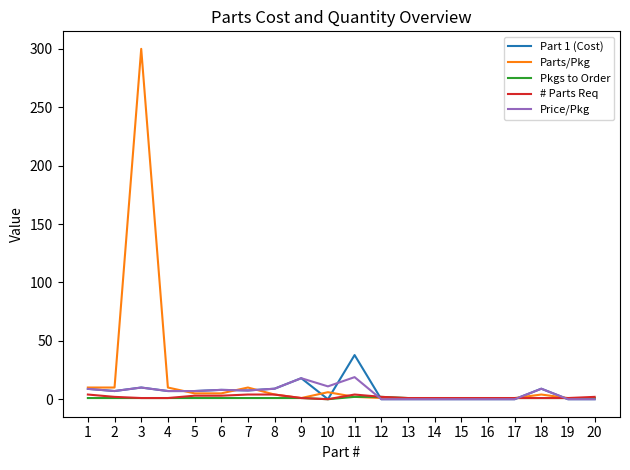

Is it true that Pkgs to Order equals 1.0 at 7?

True